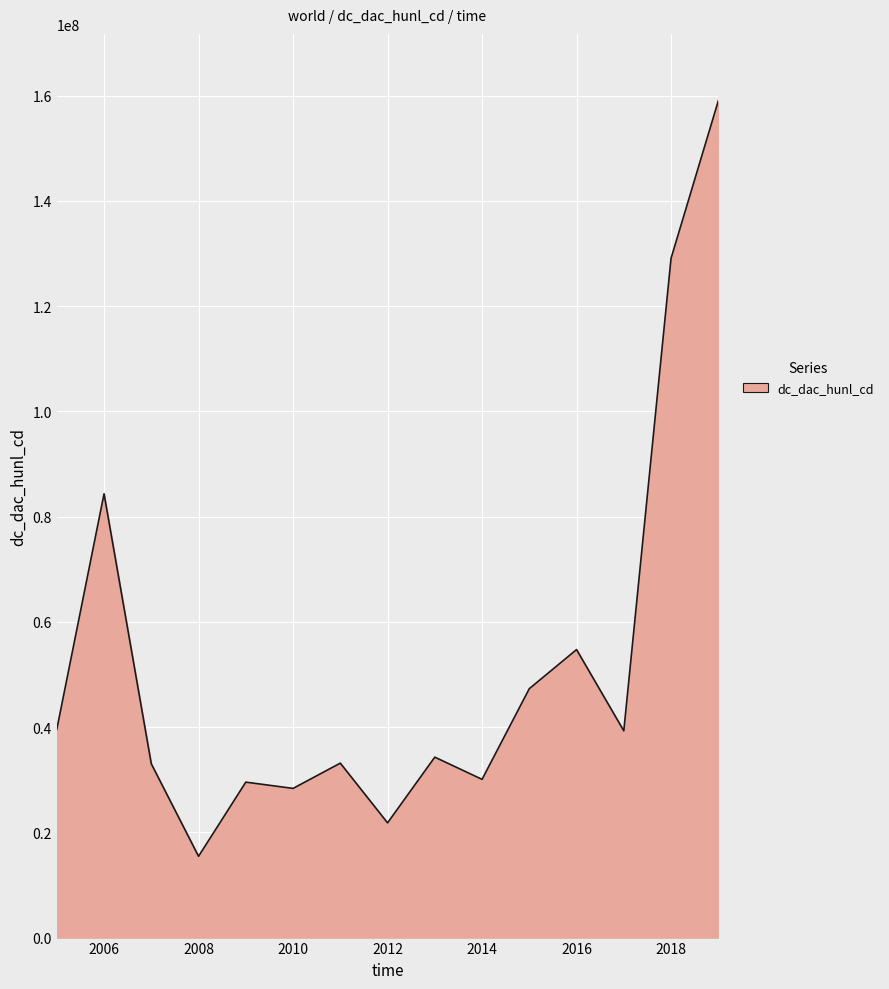

What is the minimum value shown in the chart?

15449999.8